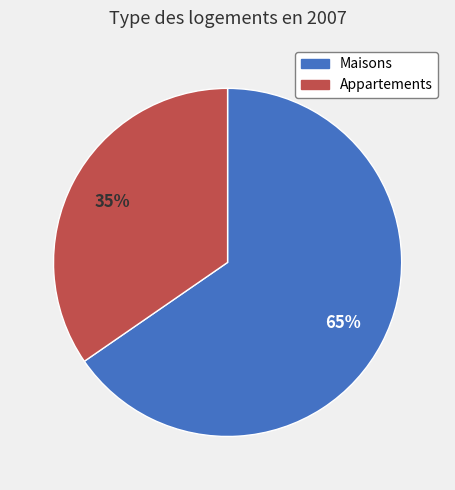

Count the number of slices in the pie.

2